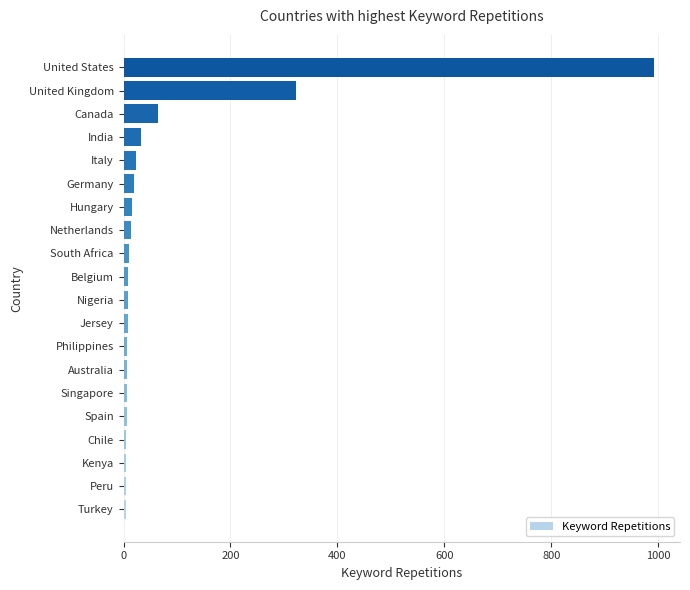

At which category does the chart reach its peak across all series?

United States